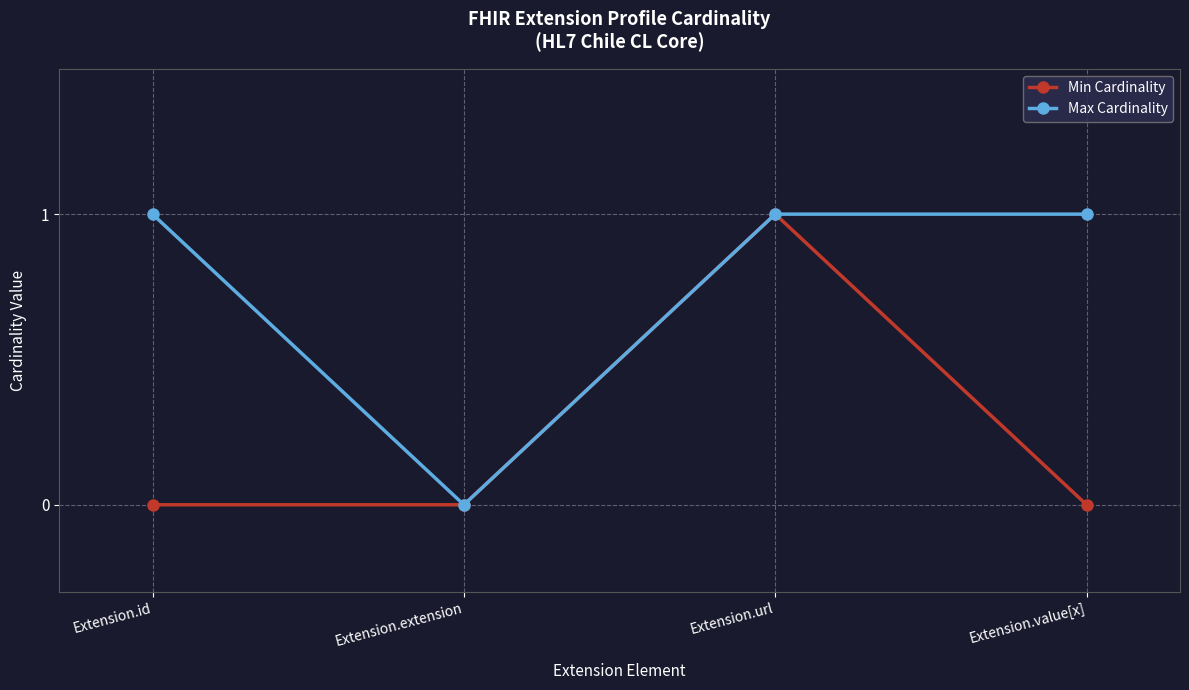

Reading left to right, list all the values displayed in this chart.

Min Cardinality: 0	0	1	0
Max Cardinality: 1	0	1	1